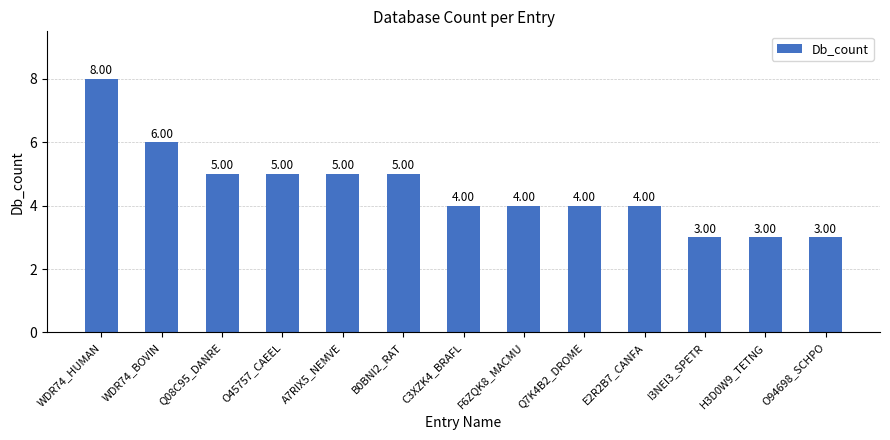

At which category does the chart reach its peak across all series?

WDR74_HUMAN